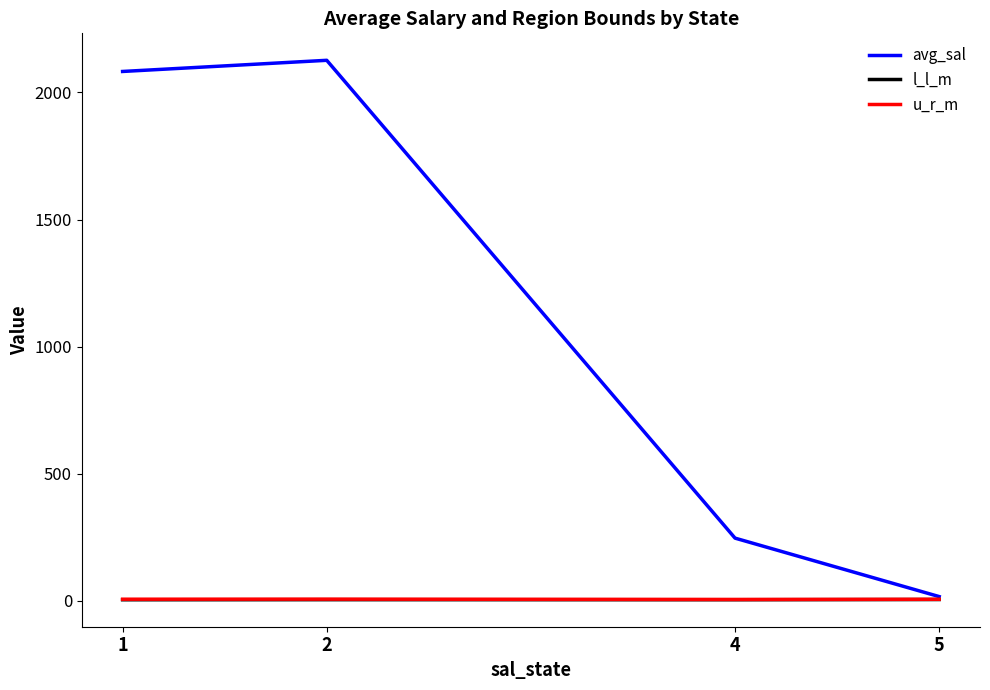

What is the difference between the maximum and second lowest values in the u_r_m series?

0.5